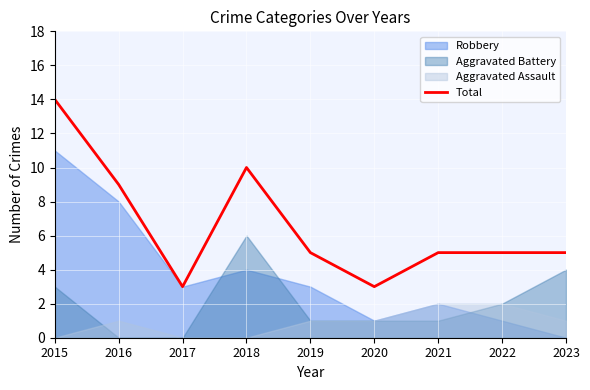

List the labels in order of value, largest first.

2015, 2018, 2016, 2019, 2021, 2022, 2023, 2017, 2020